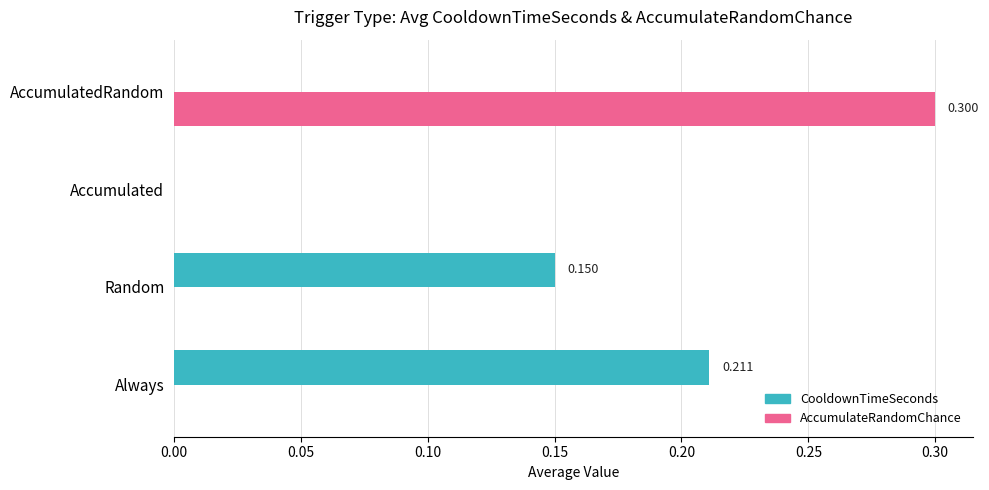

Which series changed the most between Always and Accumulated?

CooldownTimeSeconds